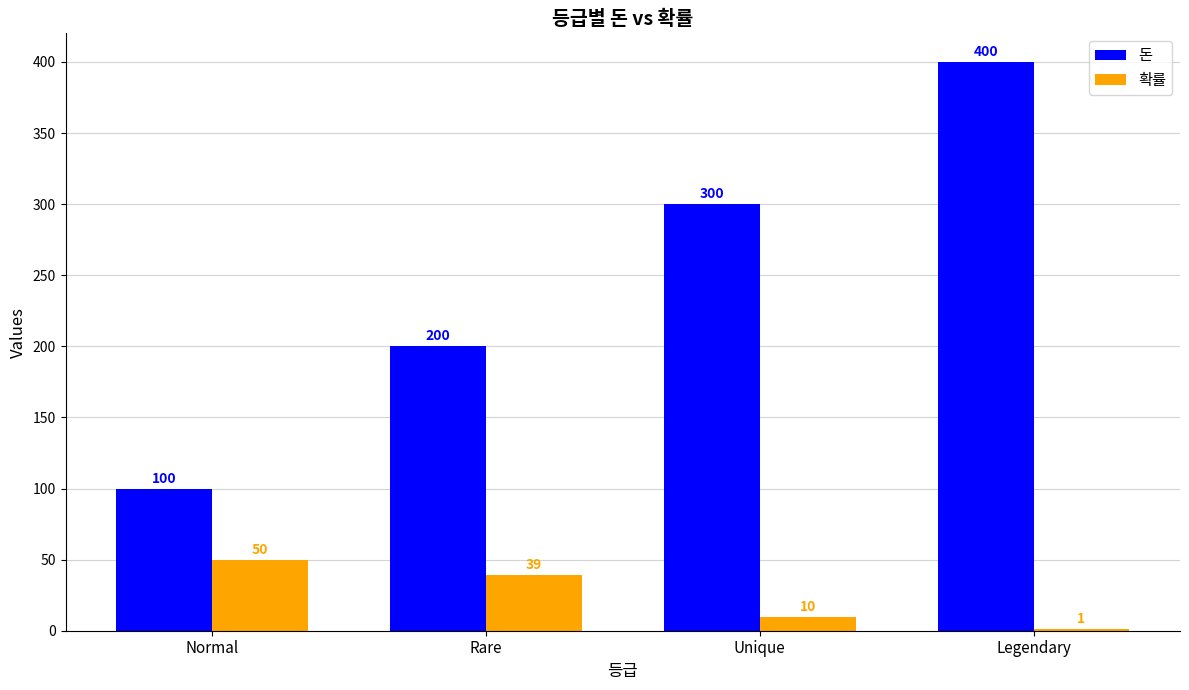

Is the value of 확률 at Rare greater than the value of 돈 at Legendary?

No